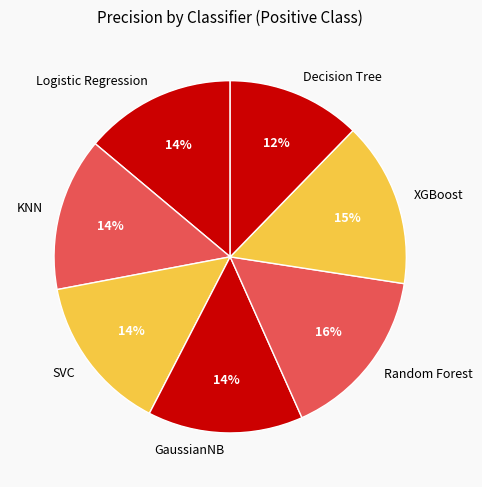

Is KNN the majority of the pie?

No